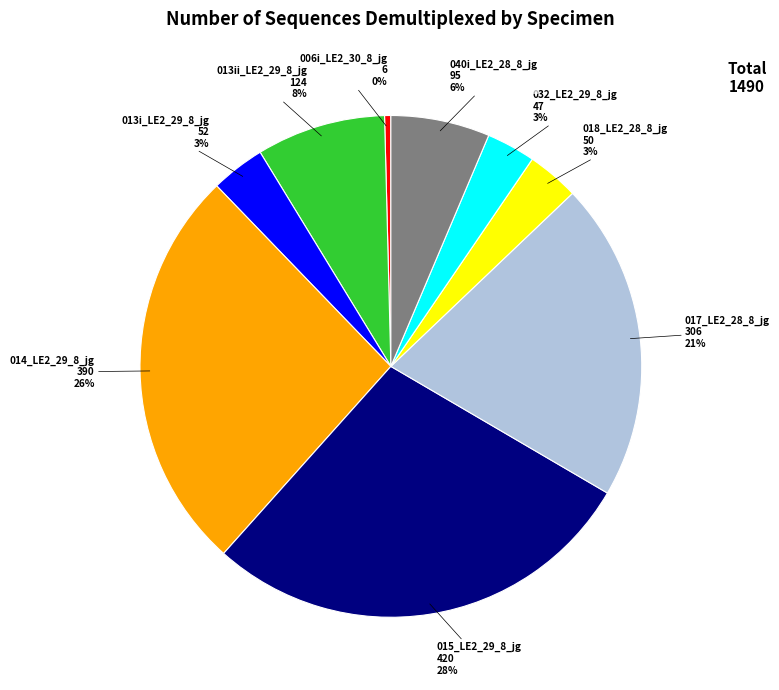

Does any single category account for the majority?

No